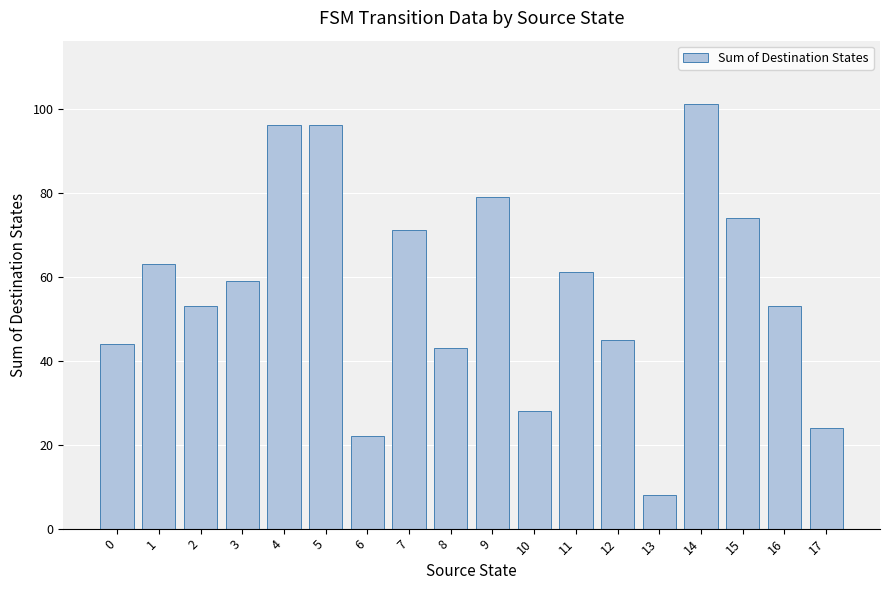

Does the chart contain stacked bars?

No